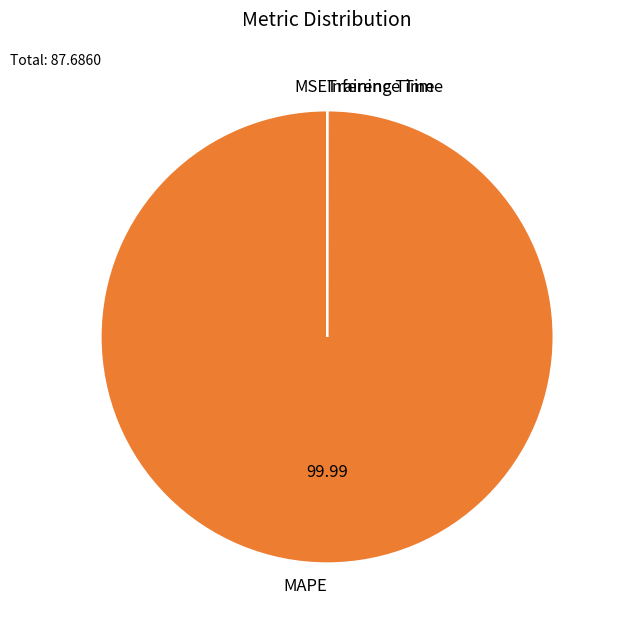

Which slice is the largest?

MAPE